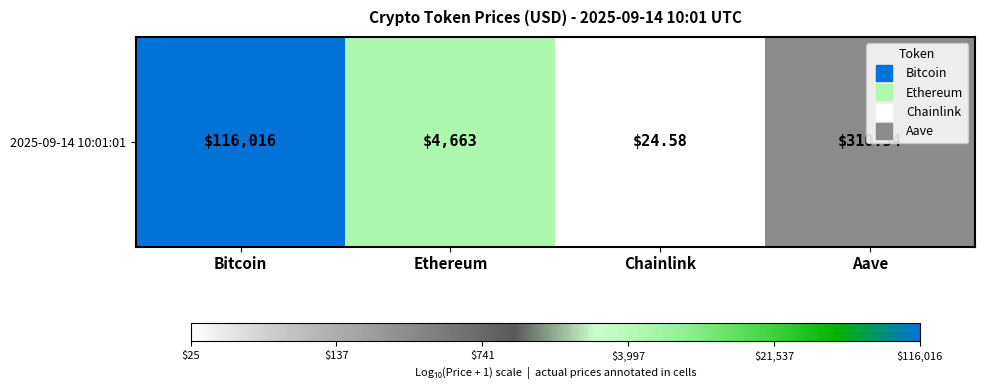

What is the change in value from Chainlink to Aave?

+1.1